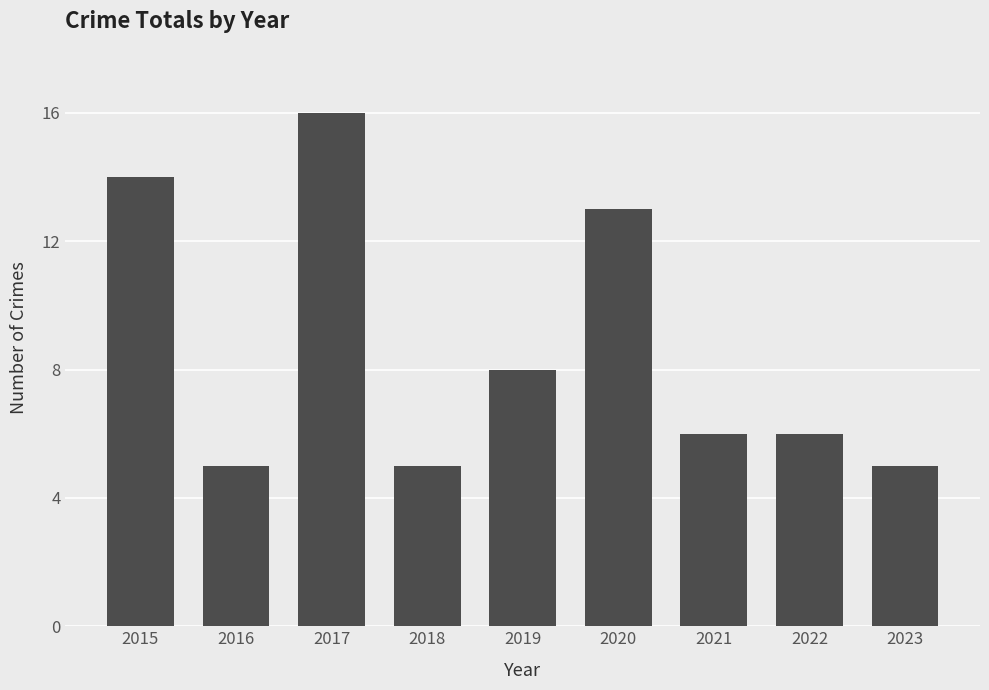

Are the bars horizontal?

No